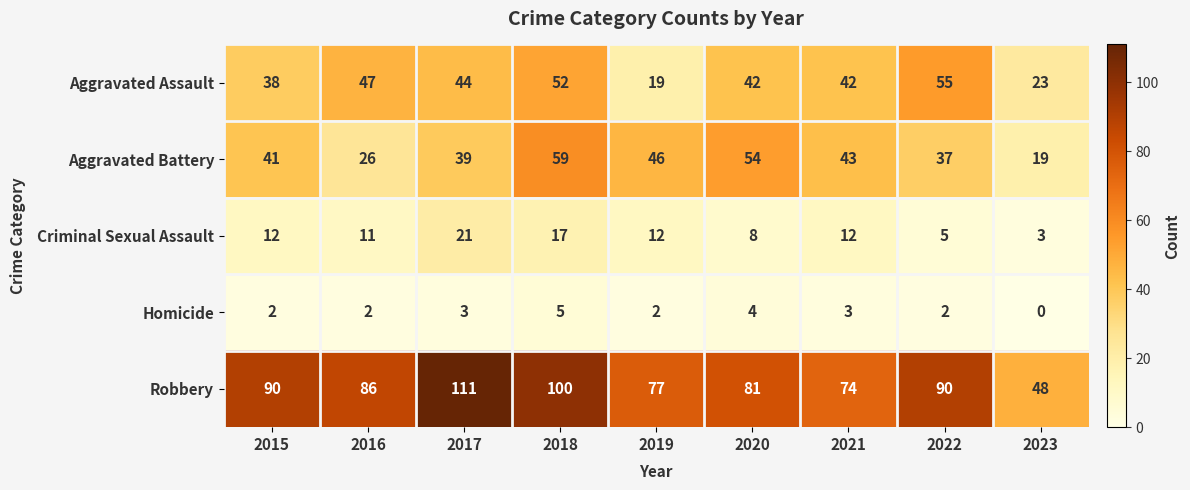

What is the total value across all series at 2023?

93